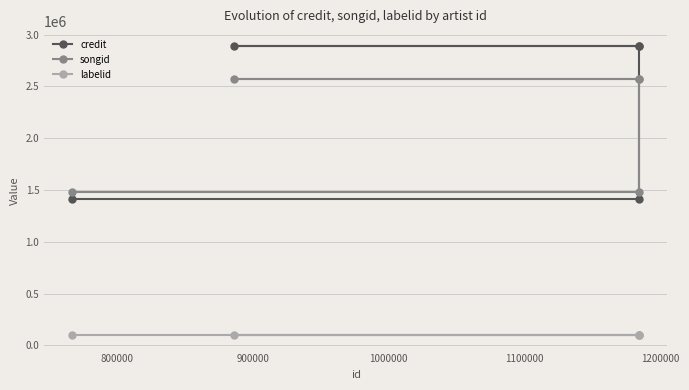

True or false: labelid and songid cross at least once.

False